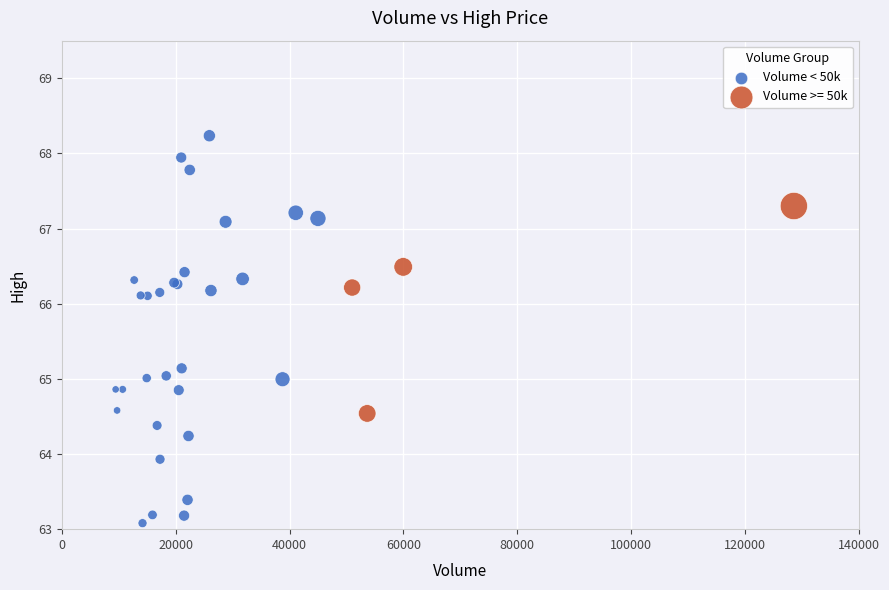

Which series contains the lowest Y value?

Volume < 50k